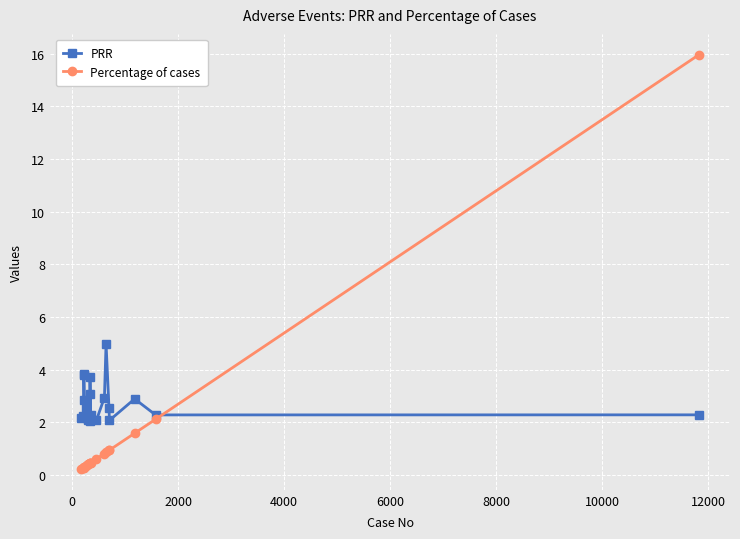

List the series in order of their overall mean, highest first.

PRR, Percentage of cases